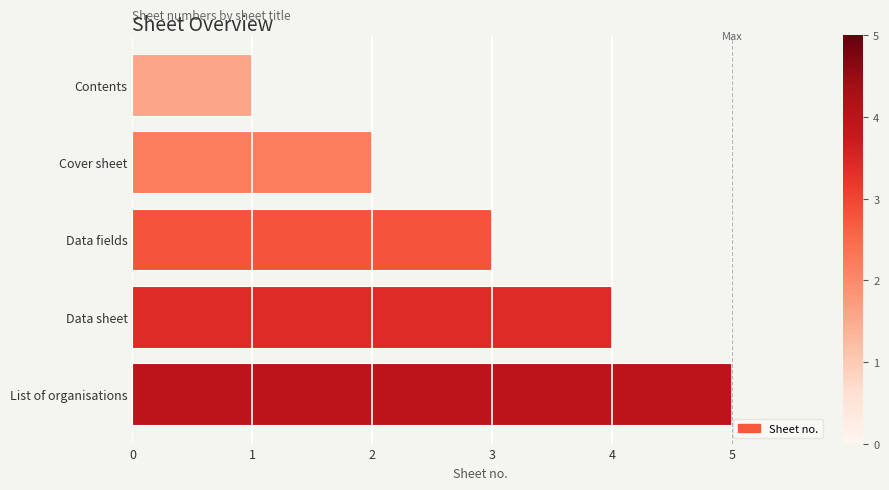

The chart shows a value of 7 at List of organisations. True or false?

False